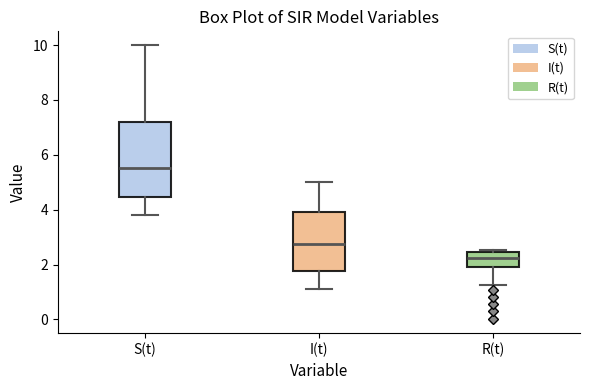

Where does the upper whisker of the box for I(t) end on the y-axis? The values are not printed on the chart, so give them approximately, as read against the axis.

5.0